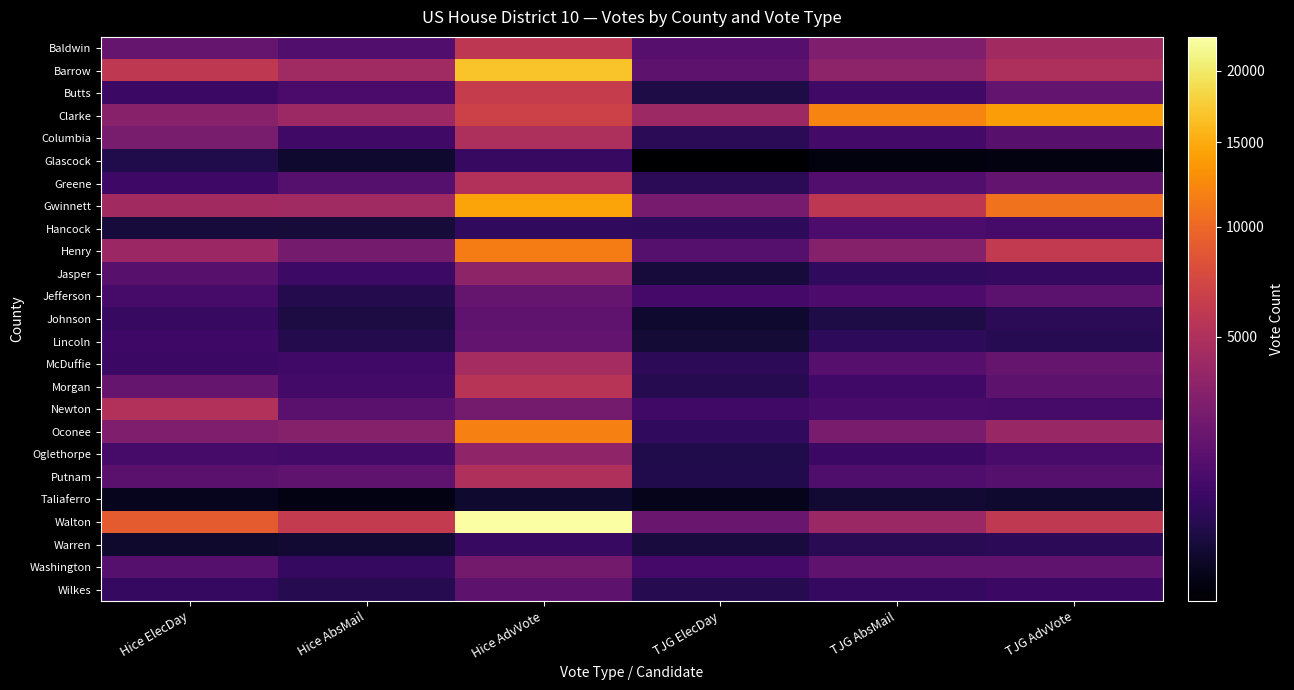

What is the total value across all series at Hice ElecDay?

53127